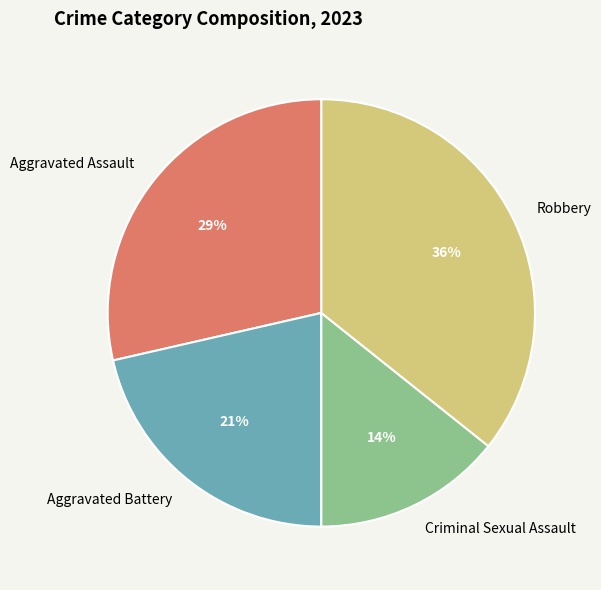

Do Criminal Sexual Assault and Aggravated Battery together represent more than half of the pie?

No